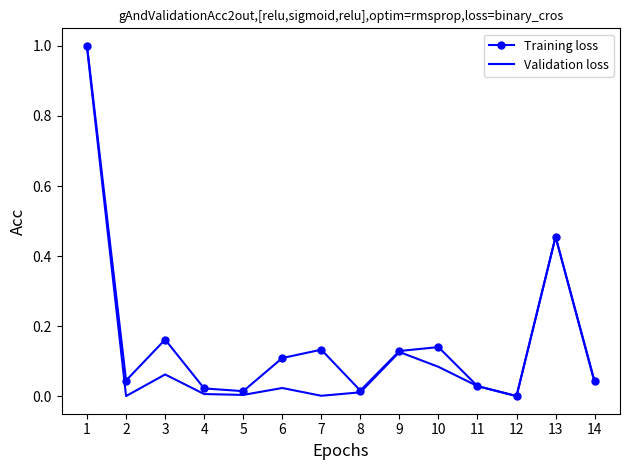

Which series changed the most between 1 and 9?

Training loss